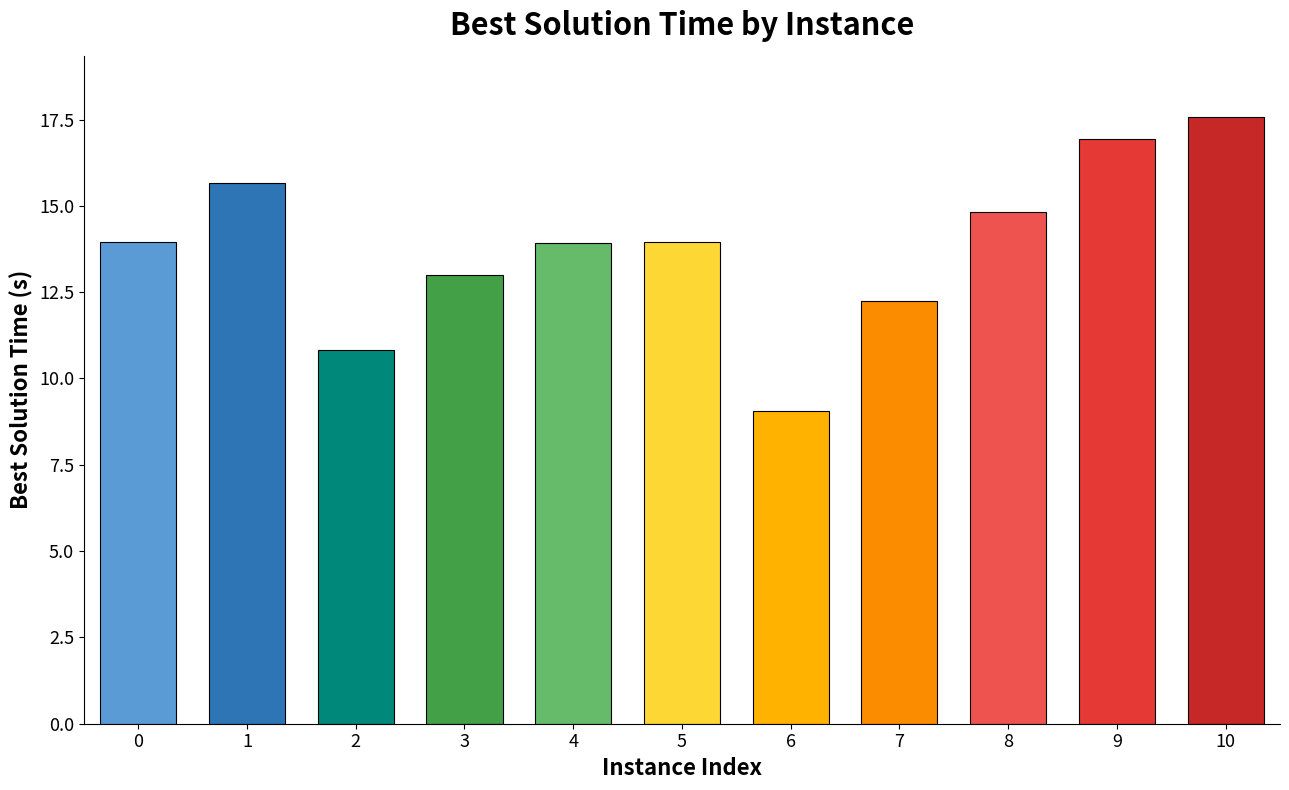

Are the bars grouped side by side (vs. stacked)?

No